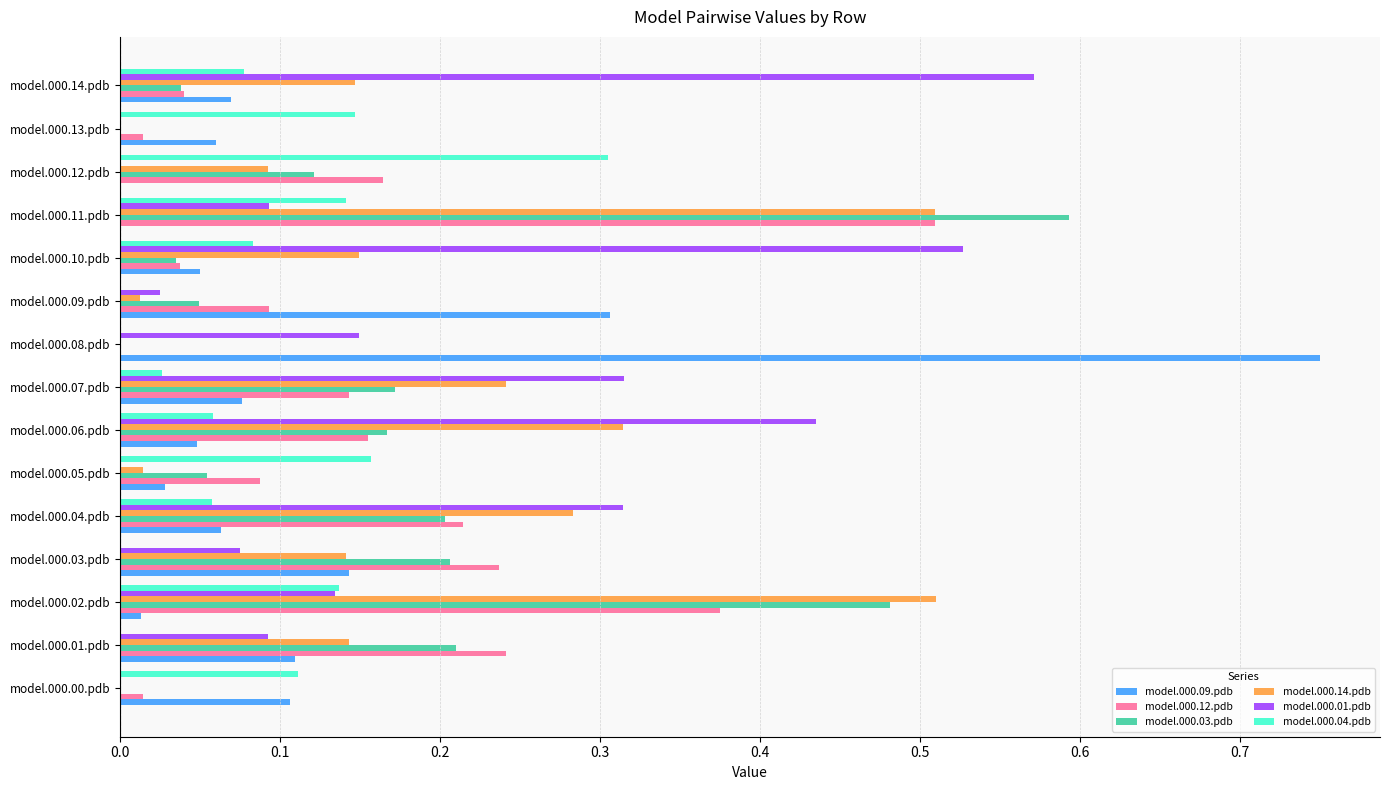

What is the sum of all model.000.04.pdb values?

1.3